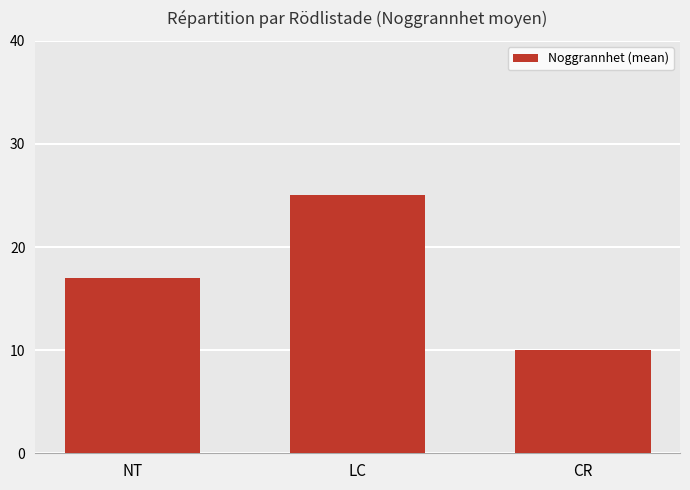

What is the average value?

17